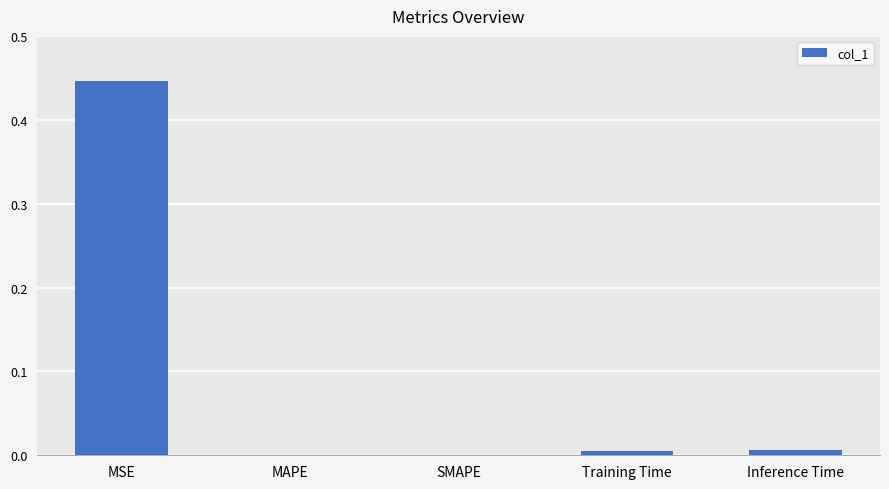

The chart shows a value of 0.6 at MSE. True or false?

False